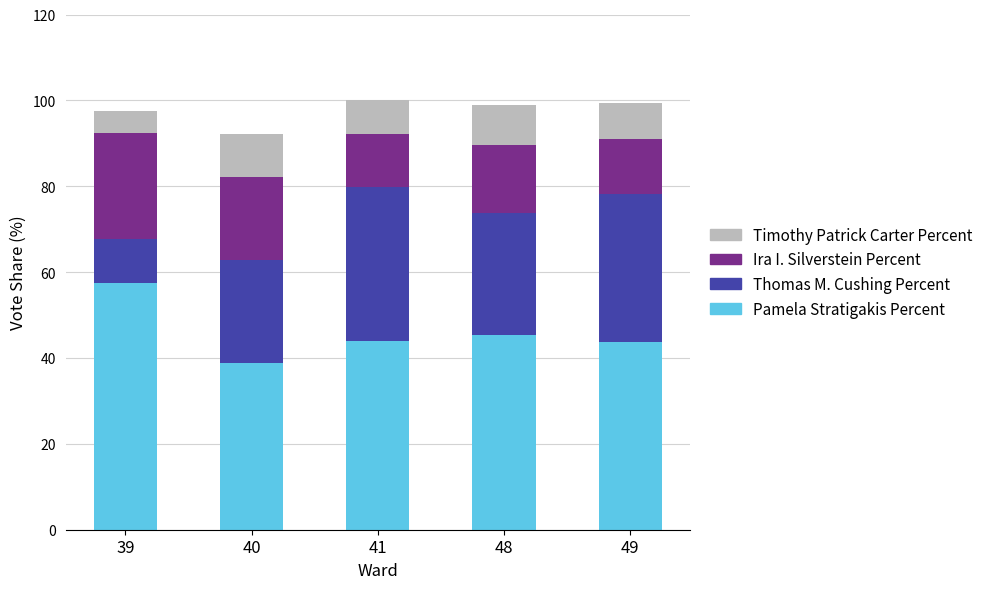

Is it true that Pamela Stratigakis Percent equals 45.3 at 48?

True